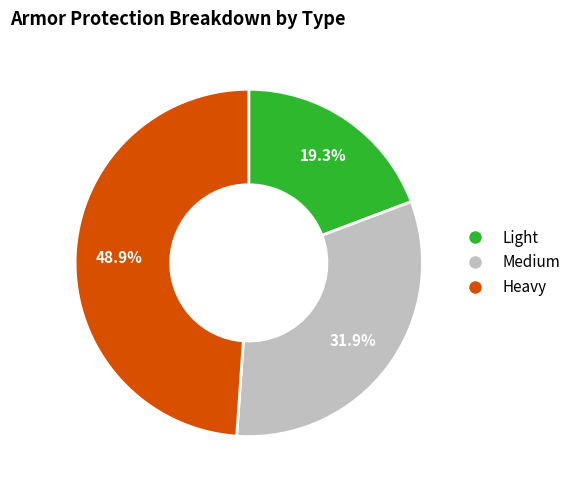

Is there any slice that represents more than half of the pie?

No